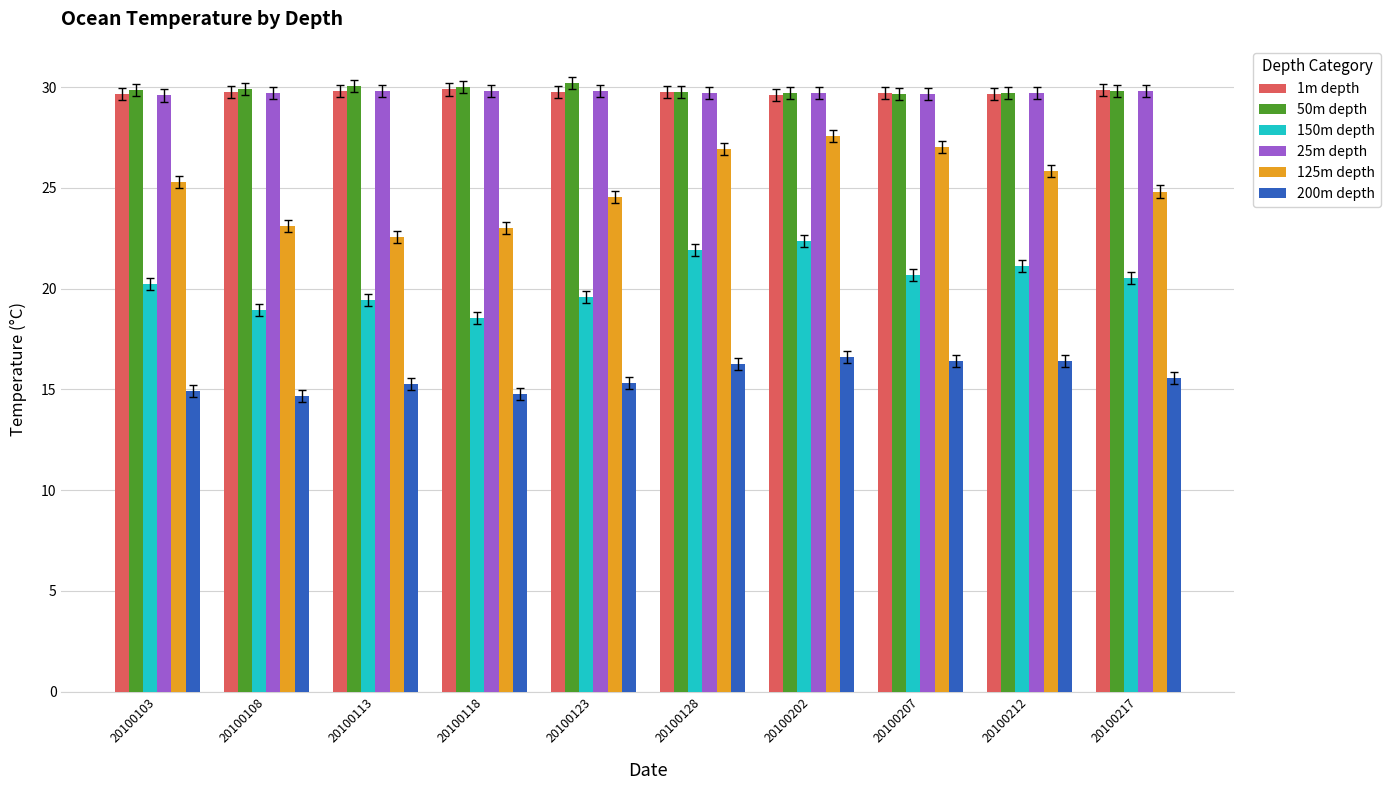

What is the total value across all series at 20100103?

149.5